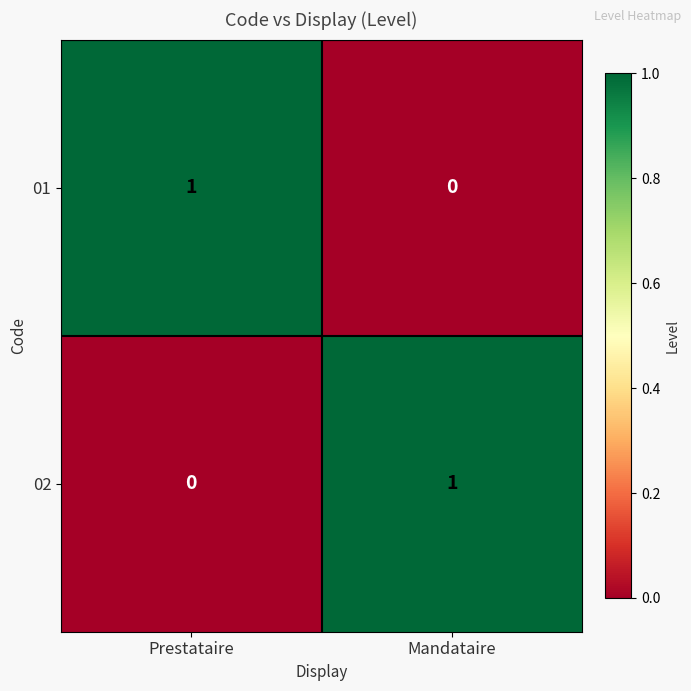

Rank the series at Mandataire from lowest to highest value.

01, 02